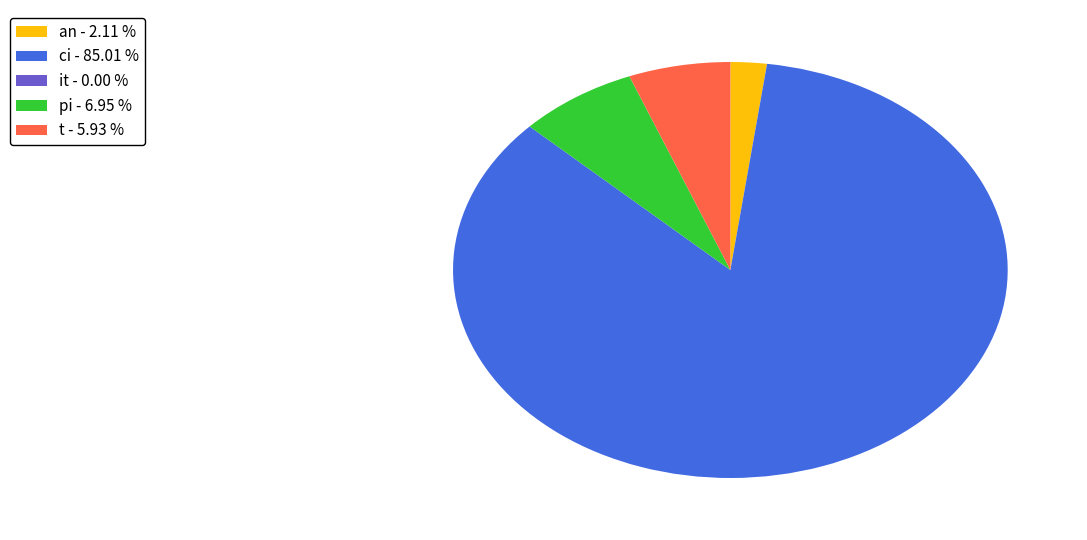

Is there any slice that represents more than half of the pie?

Yes